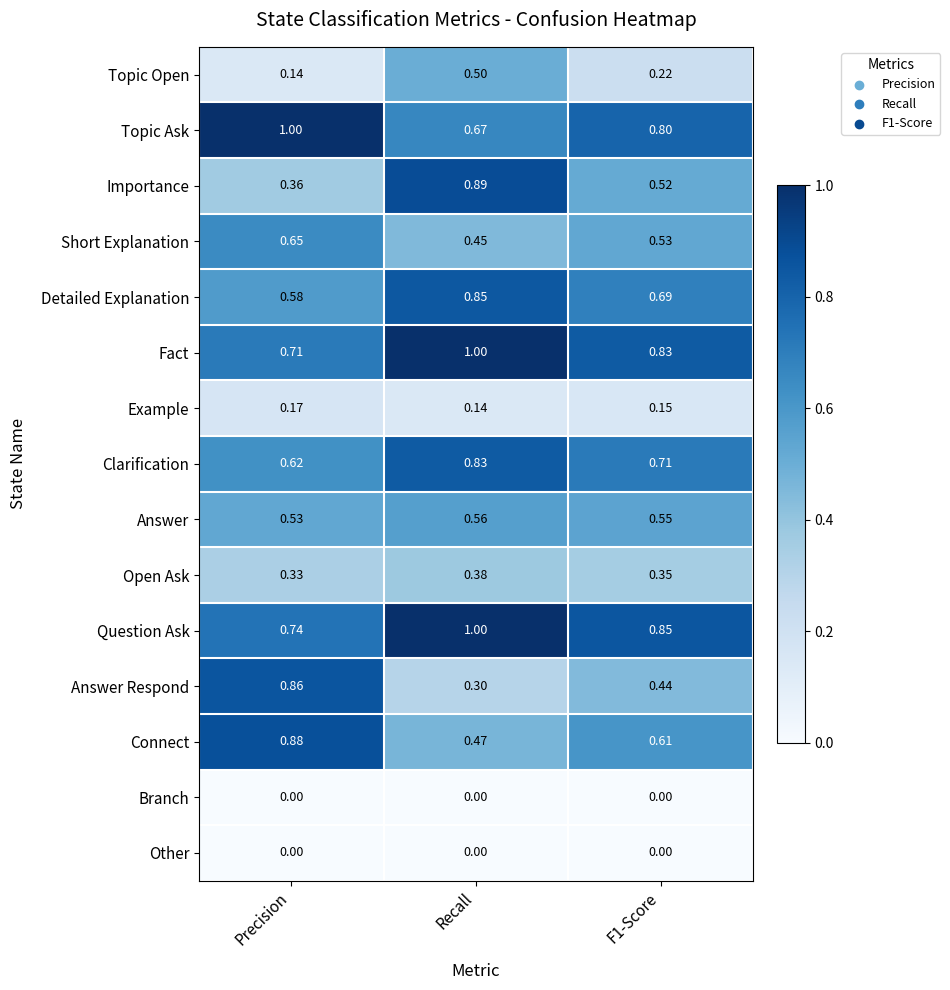

Is the value of Example at F1-Score greater than the value of Open Ask at Precision?

No